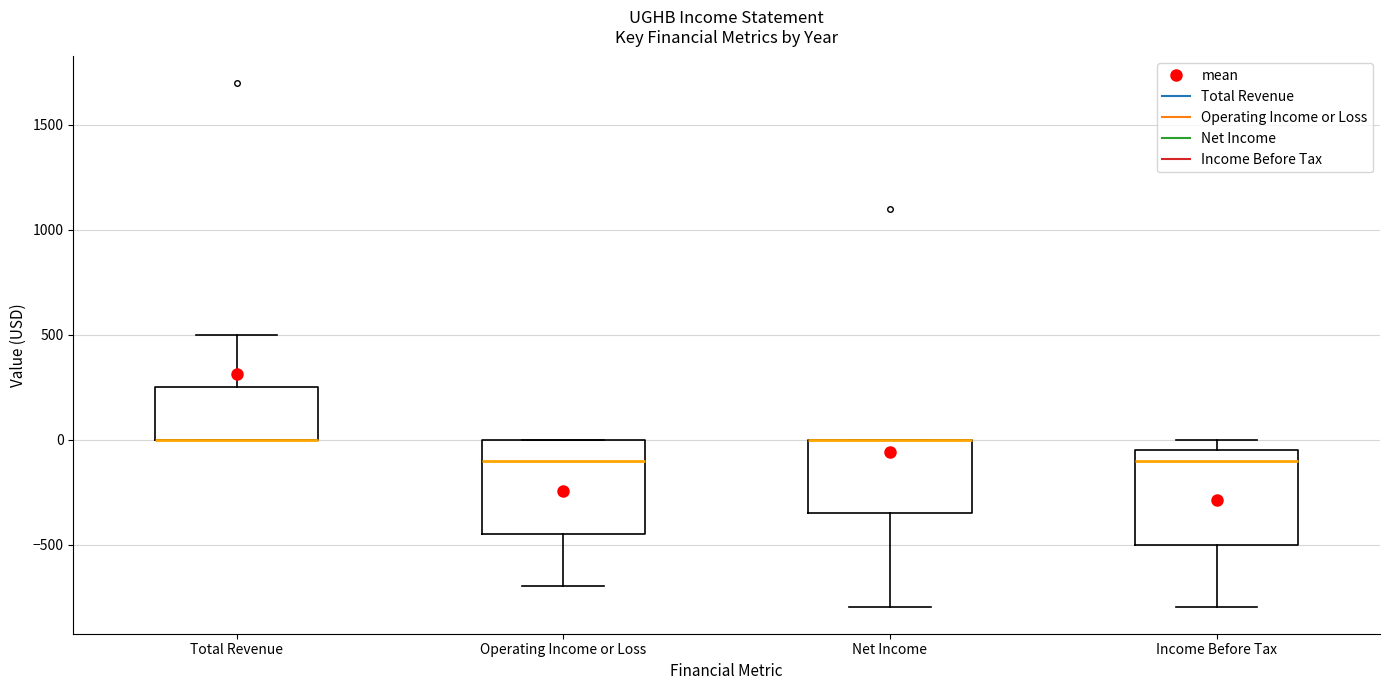

Reading left to right, transcribe this box plot: for each box, give where its median line is, the range the box spans, and where its two whiskers end, as read against the y-axis. The values are not printed on the chart, so give them approximately, as read against the axis.

Total Revenue: median 0 (drawn on the box's lower edge), box 0 to 250, whiskers 0 to 500
Operating Income or Loss: median -100, box -450 to 0, whiskers -700 to 0
Net Income: median 0 (drawn on the box's upper edge), box -350 to 0, whiskers -800 to 0
Income Before Tax: median -100, box -500 to -50, whiskers -800 to 0